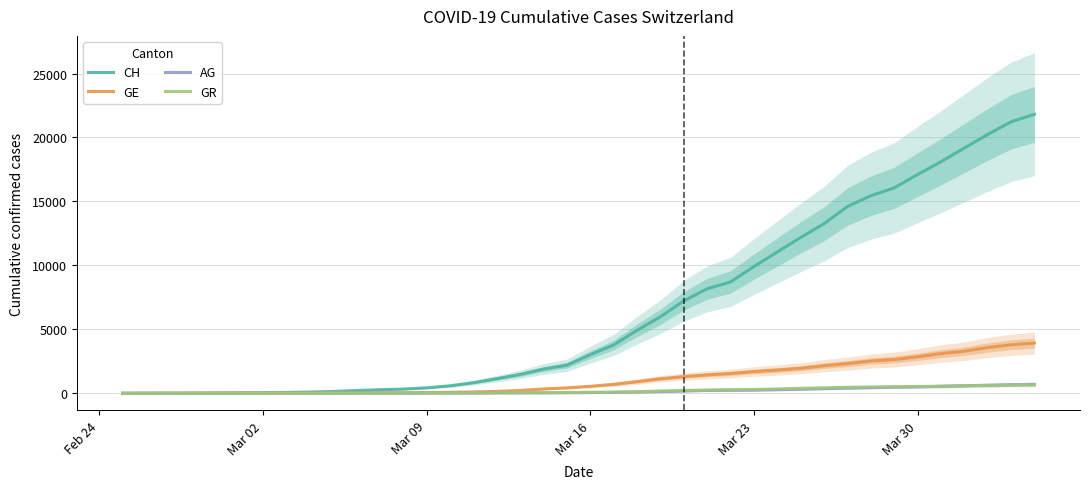

The value of GE at Mar 23 is 3008. True or false?

False